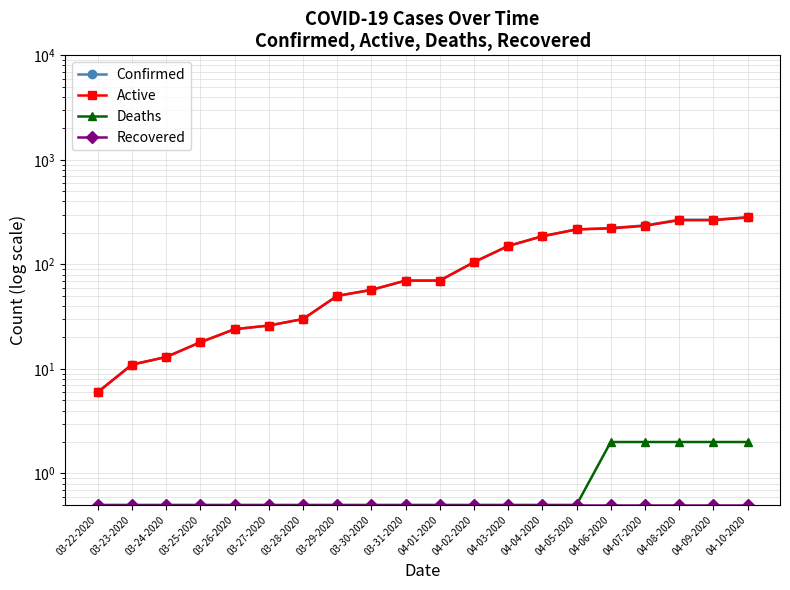

Reading right to left, what are all the values shown in this chart?

Confirmed: 283.0	267.0	267.0	236.0	223.0	216.0	186.0	150.0	105.0	70.0	70.0	57.0	50.0	30.0	26.0	24.0	18.0	13.0	11.0	6.0
Active: 281.0	265.0	265.0	234.0	221.0	216.0	186.0	150.0	105.0	70.0	70.0	57.0	50.0	30.0	26.0	24.0	18.0	13.0	11.0	6.0
Deaths: 2.0	2.0	2.0	2.0	2.0	0.5	0.5	0.5	0.5	0.5	0.5	0.5	0.5	0.5	0.5	0.5	0.5	0.5	0.5	0.5
Recovered: 0.5	0.5	0.5	0.5	0.5	0.5	0.5	0.5	0.5	0.5	0.5	0.5	0.5	0.5	0.5	0.5	0.5	0.5	0.5	0.5